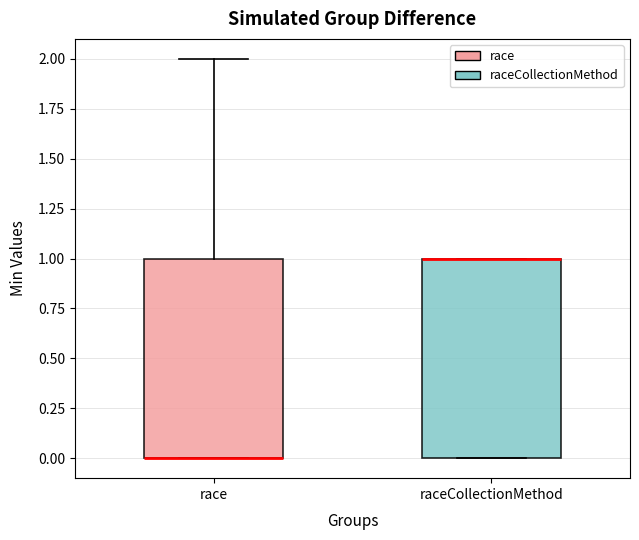

Where is the upper edge of the box for raceCollectionMethod on the y-axis? The values are not printed on the chart, so give them approximately, as read against the axis.

1